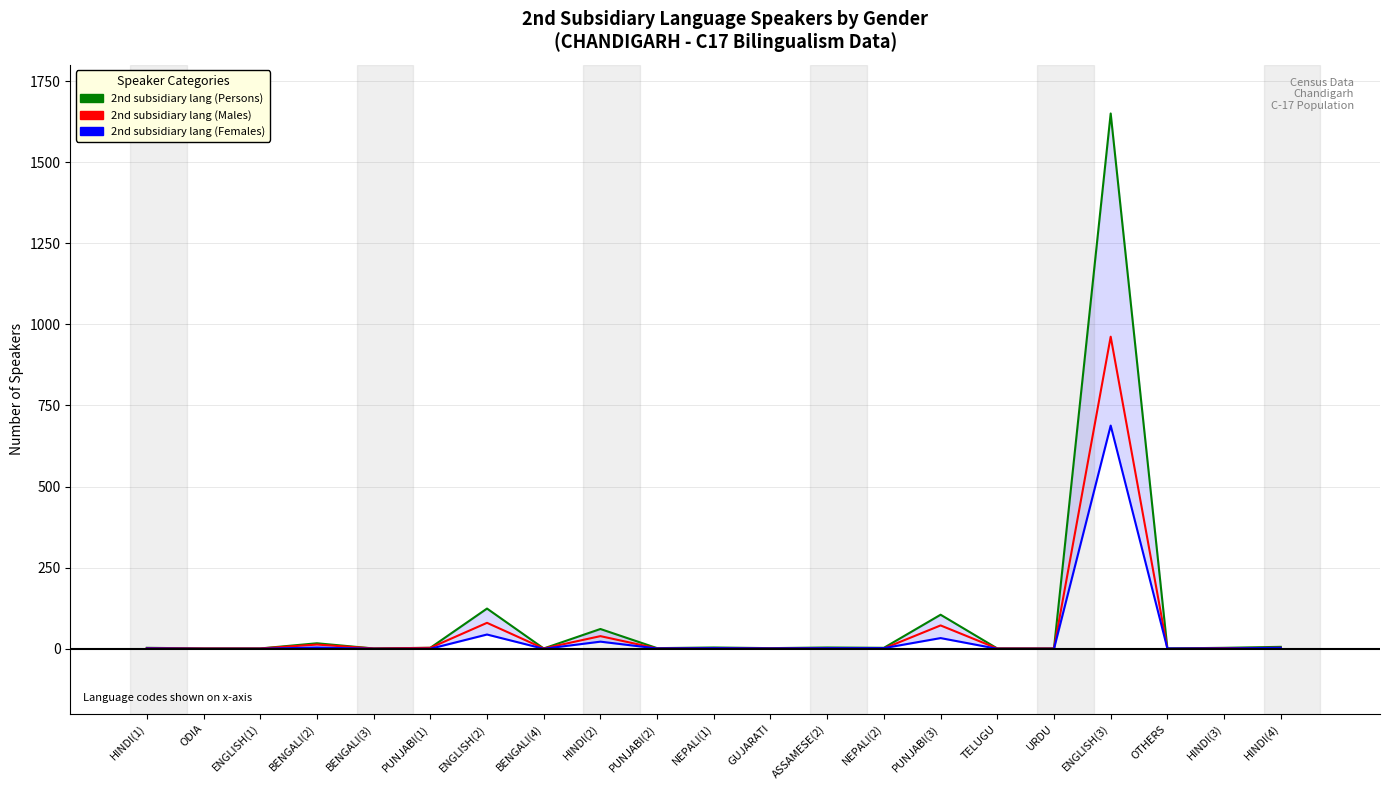

At how many categories does at least one series exceed 763?

1